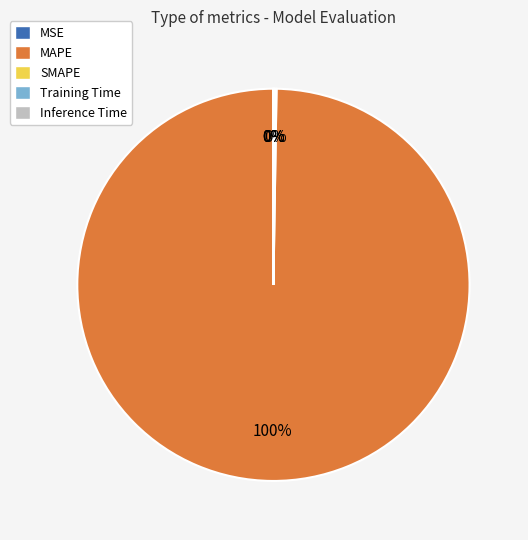

Between Training Time and SMAPE, which is larger?

SMAPE